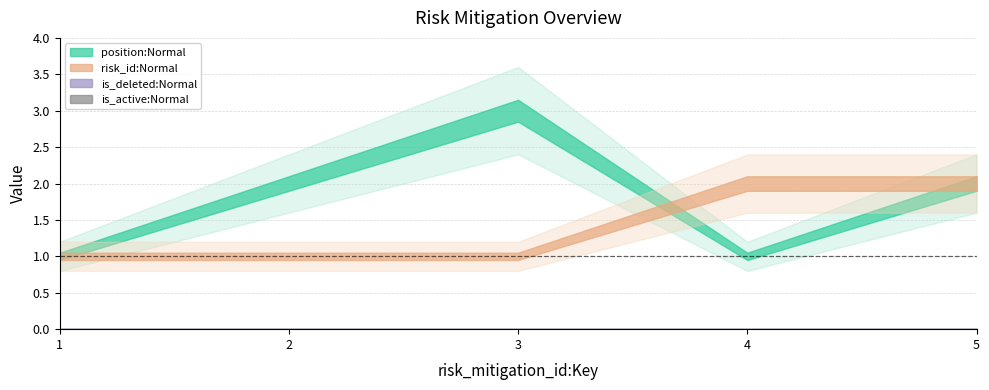

How many lines are shown in the chart?

4